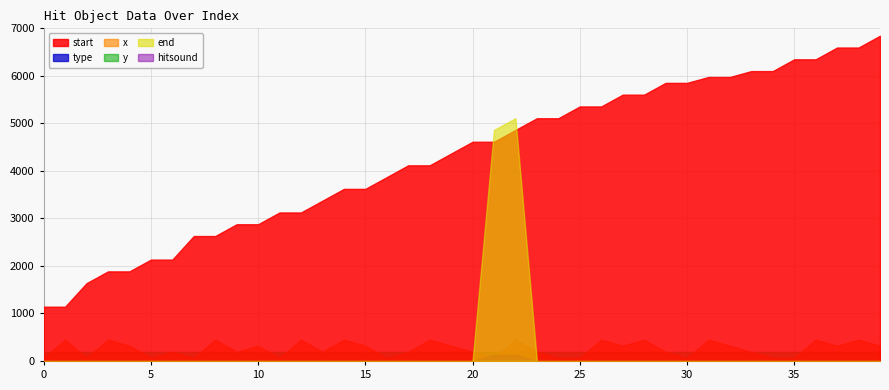

Reading right to left, what are all the values shown in this chart?

start: 6844	6596	6596	6348	6348	6100	6100	5976	5976	5852	5852	5604	5604	5356	5356	5108	5108	4861	4613	4613	4365	4117	4117	3869	3621	3621	3373	3125	3125	2877	2877	2629	2629	2133	2133	1885	1885	1637	1142	1142
end: 0	0	0	0	0	0	0	0	0	0	0	0	0	0	0	0	0	5108	4861	0	0	0	0	0	0	0	0	0	0	0	0	0	0	0	0	0	0	0	0	0
x: 320	448	320	448	64	64	192	320	448	64	192	448	320	448	64	64	192	448	64	192	320	448	192	64	320	448	192	448	64	320	192	448	64	192	64	320	448	64	448	64
type: 1	1	1	1	1	1	1	1	1	1	1	1	1	1	1	1	1	128	128	1	1	1	1	1	1	1	1	1	1	1	1	1	1	1	1	1	1	1	1	5
y: 192	192	192	192	192	192	192	192	192	192	192	192	192	192	192	192	192	192	192	192	192	192	192	192	192	192	192	192	192	192	192	192	192	192	192	192	192	192	192	192
hitsound: 0	0	0	0	0	0	0	0	0	0	0	0	0	0	0	0	0	0	0	0	0	0	0	0	0	0	0	0	0	0	0	0	0	0	0	0	0	0	0	0